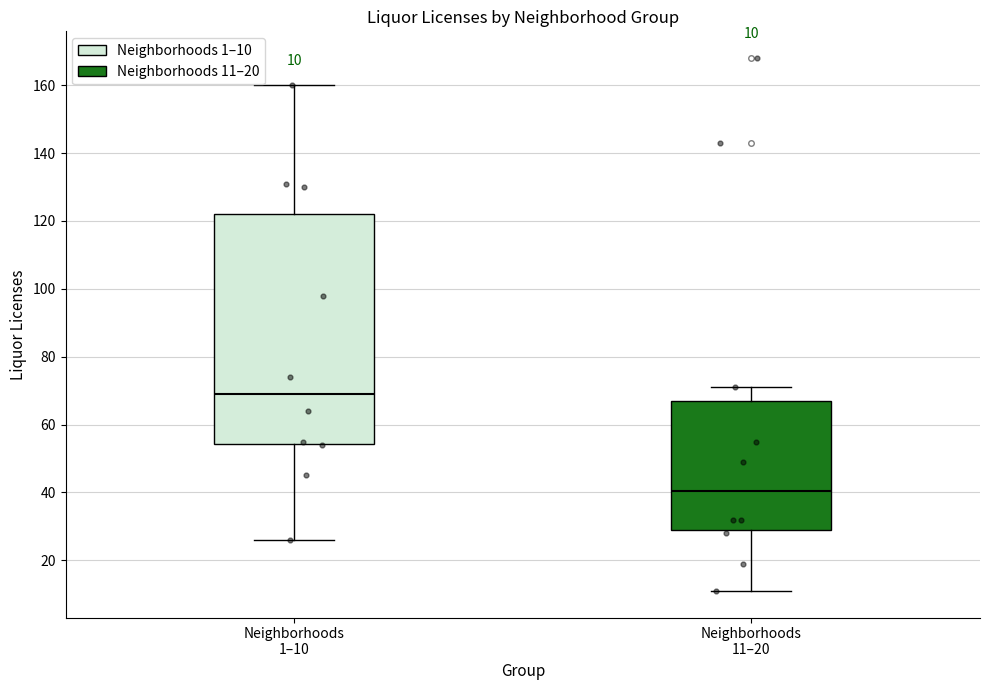

Which box has the lowest median line?

Neighborhoods 11–20